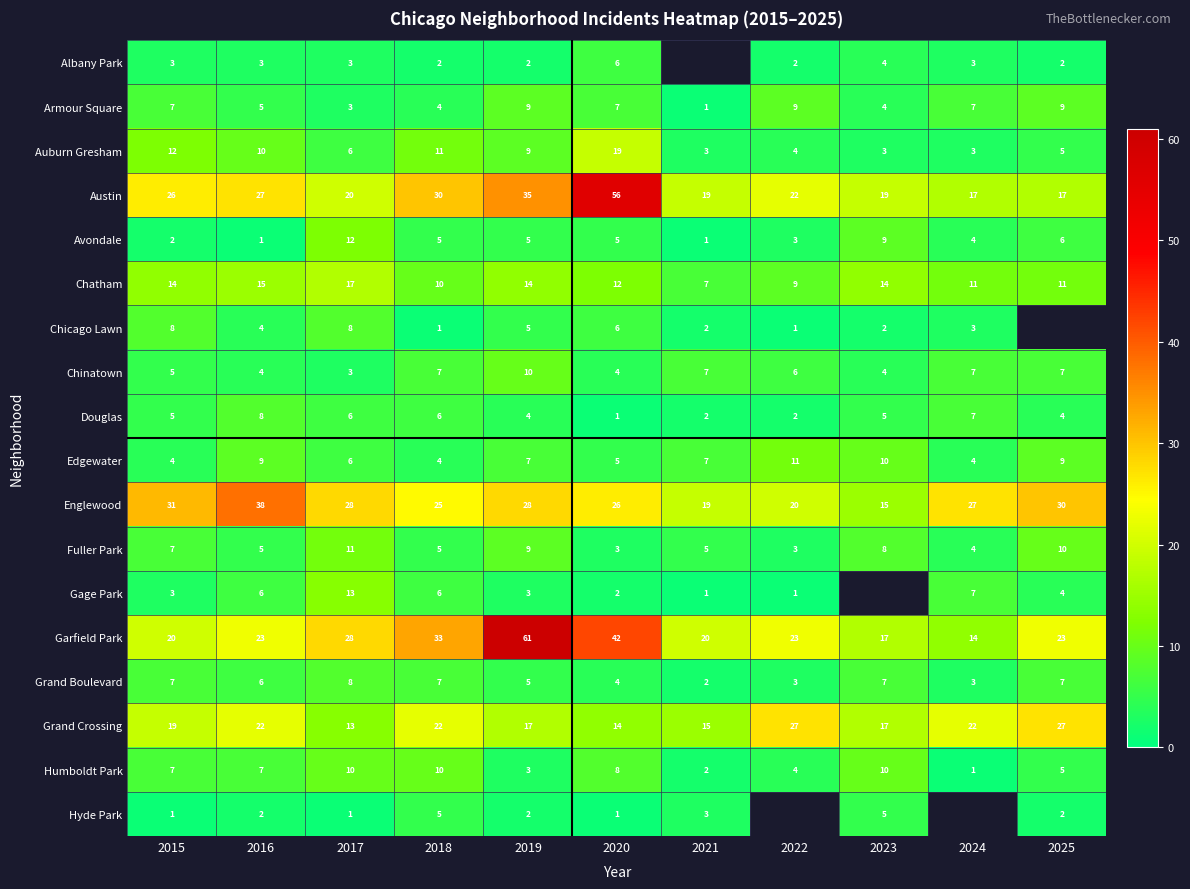

How many Chatham values are between 10 and 14?

7